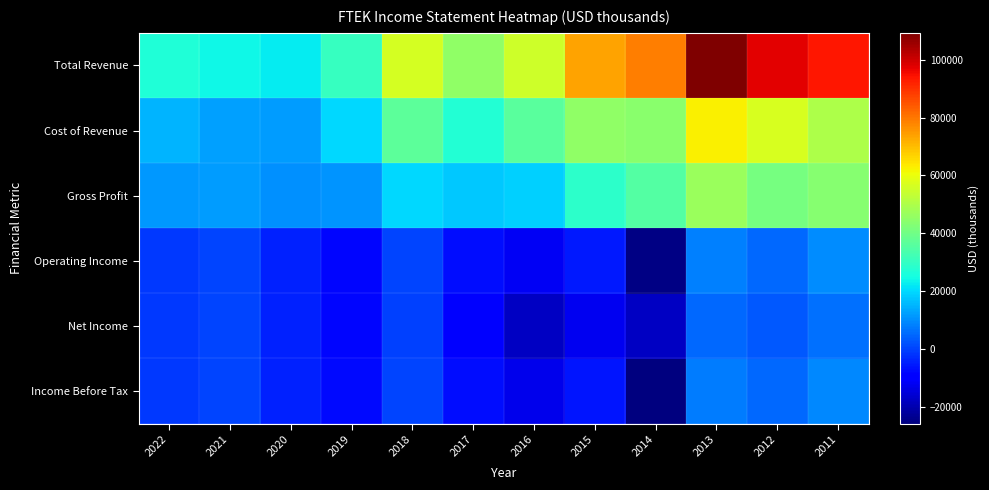

Reading right to left, what are all the values shown in this chart?

Total Revenue: 2011=93700	2012=97600	2013=109300	2014=79000	2015=73700	2016=55200	2017=45200	2018=56500	2019=30500	2020=22600	2021=24300	2022=26900
Cost of Revenue: 2011=49900	2012=56900	2013=62500	2014=43900	2015=45100	2016=36400	2017=27100	2018=36500	2019=19600	2020=11900	2021=12400	2022=15300
Gross Profit: 2011=43800	2012=40700	2013=46800	2014=35100	2015=28600	2016=18800	2017=18000	2018=20100	2019=10800	2020=10600	2021=11900	2022=11600
Operating Income: 2011=9600	2012=5200	2013=8000	2014=-25200	2015=-5400	2016=-12000	2017=-7100	2018=100	2019=-8200	2020=-4300	2021=100	2022=-1500
Net Income: 2011=6100	2012=2800	2013=5100	2014=-17700	2015=-12400	2016=-17400	2017=-10400	2018=0	2019=-7900	2020=-4300	2021=100	2022=-1400
Income Before Tax: 2011=9300	2012=5100	2013=7900	2014=-25800	2015=-5800	2016=-12900	2017=-7100	2018=100	2019=-7800	2020=-4200	2021=100	2022=-1400